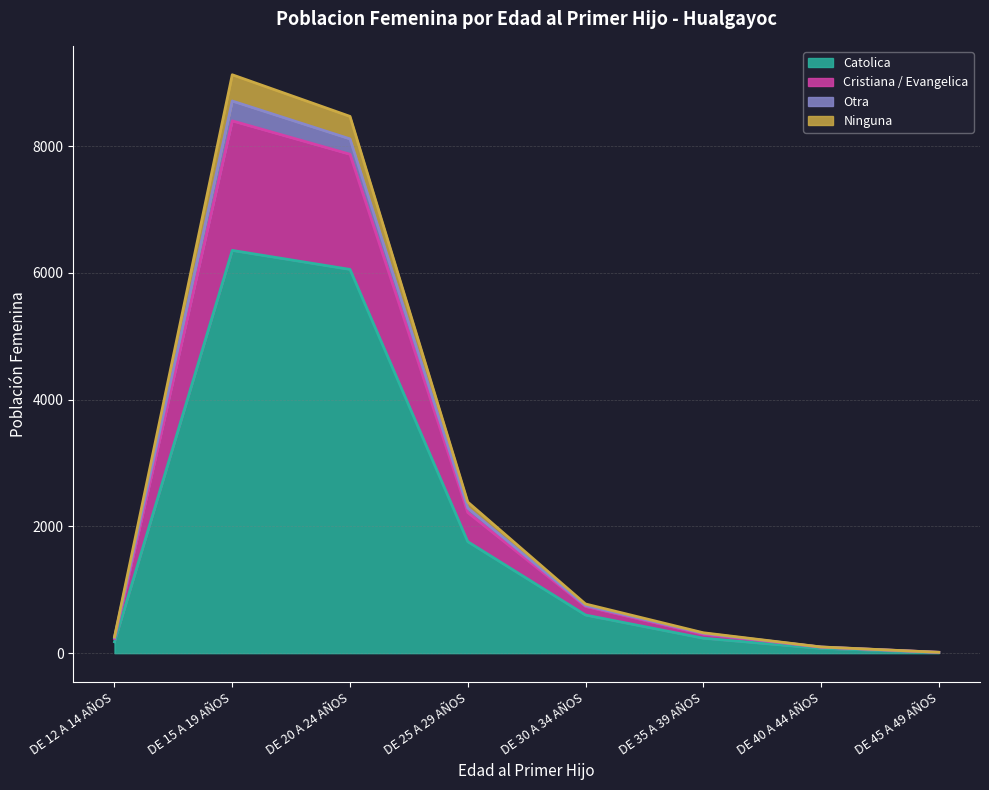

How many series are shown in this chart?

4